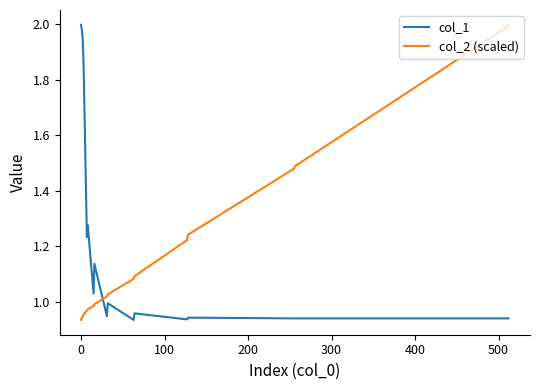

Rank the series by their average value, from highest to lowest.

col_1, col_2 (scaled)